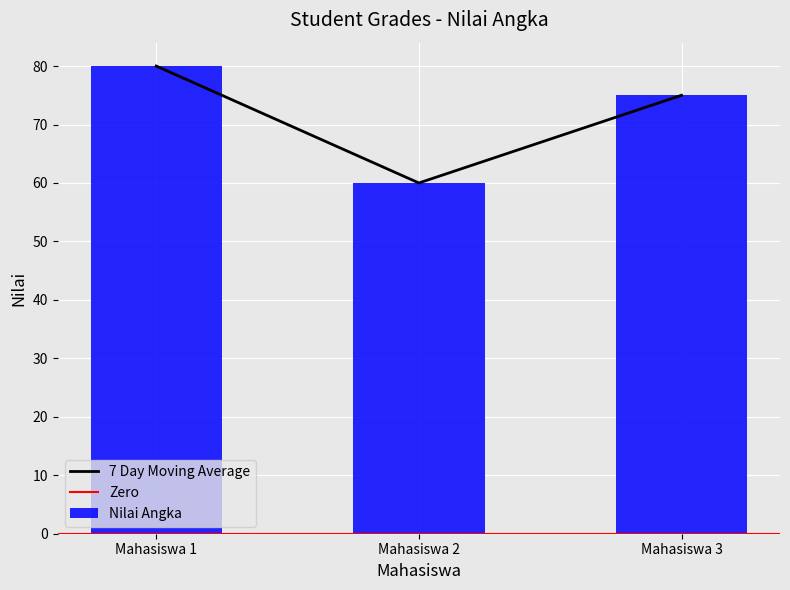

Are the bars grouped side by side (vs. stacked)?

No